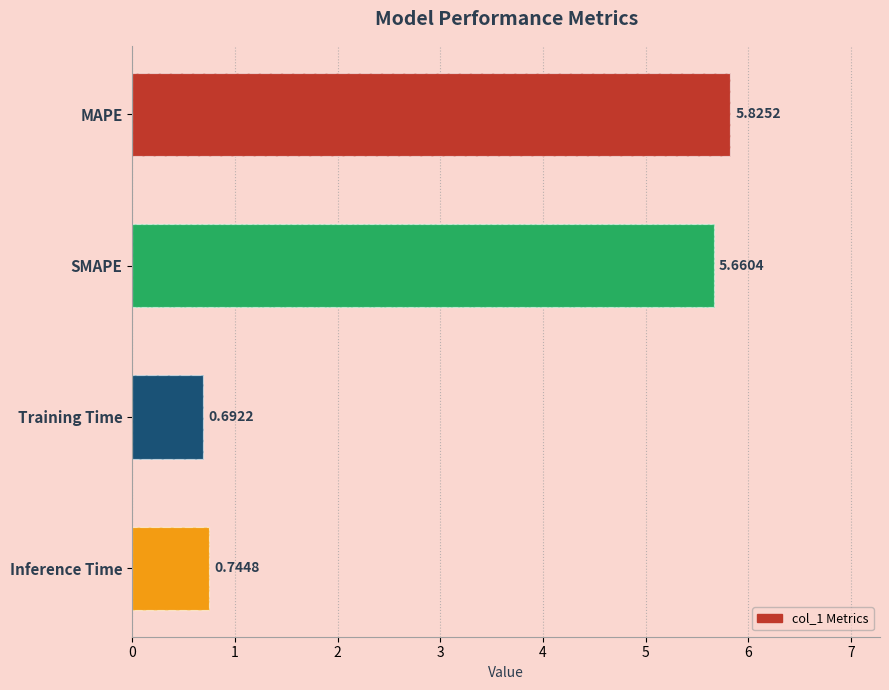

How many values are between 0 and 5?

2